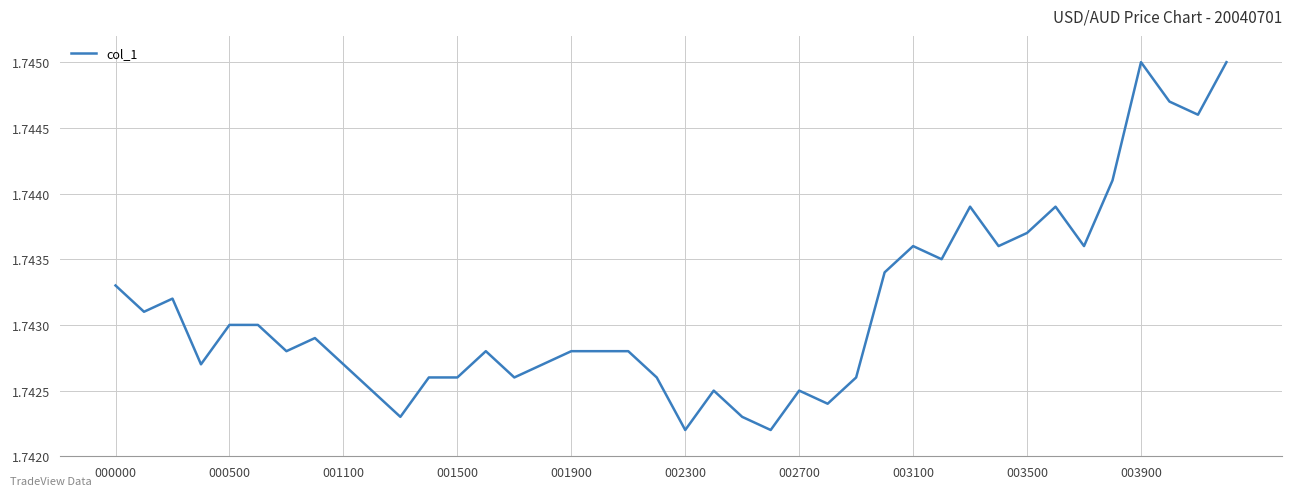

Does the chart display data point markers on the line(s)?

No